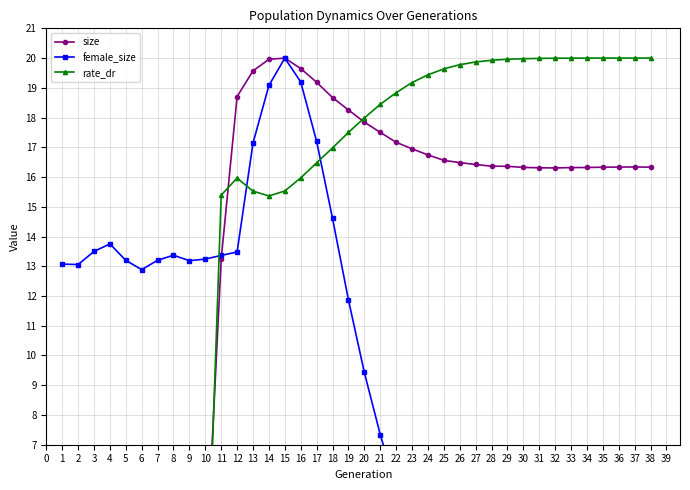

What is the total value across all series at 29?

36.5